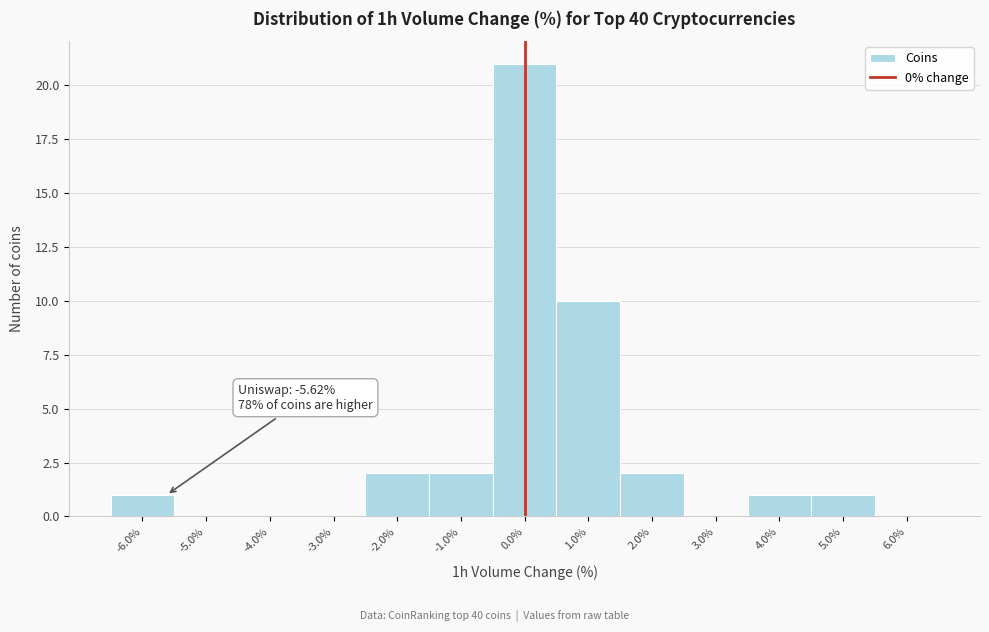

Which range on the x-axis has the tallest bar?

-0.5 to 0.5